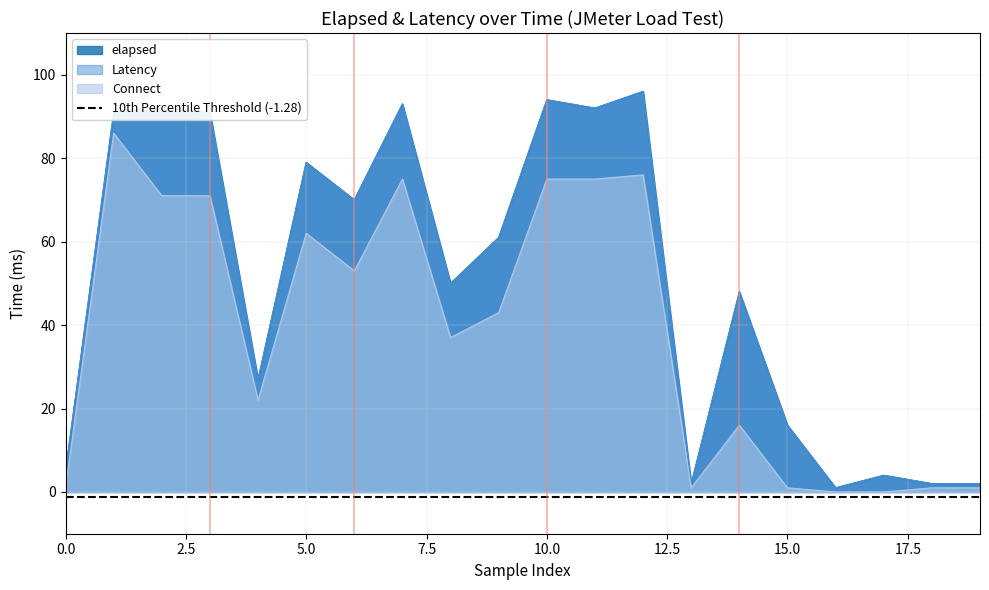

What is the approximate value of Connect at 14, to the nearest 5?

15